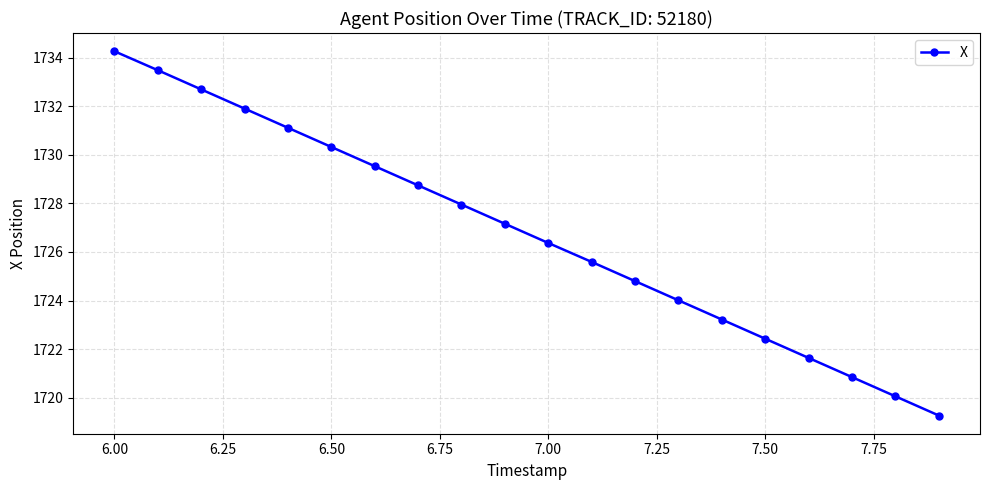

What is the sum of all values?

34535.4